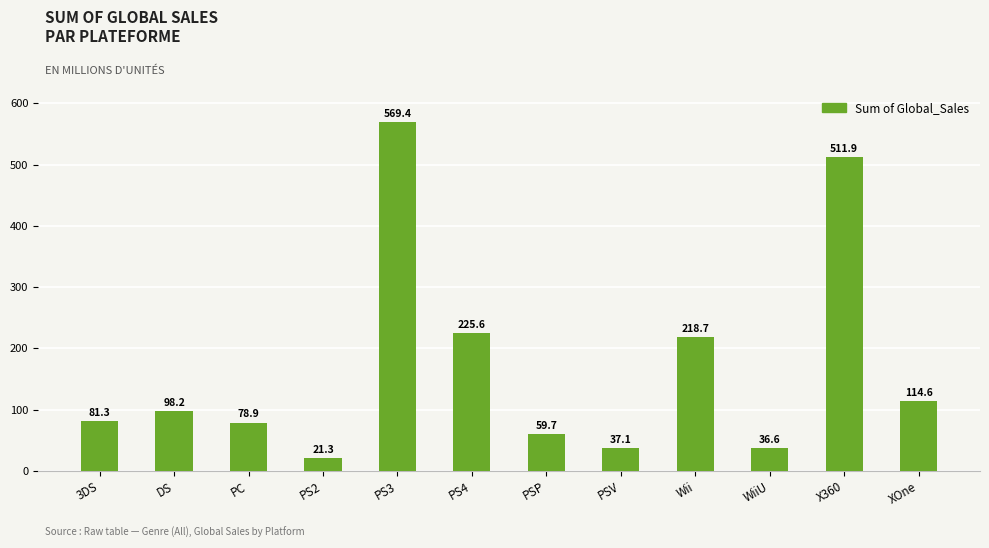

What is the difference between the second highest and second lowest values?

475.3